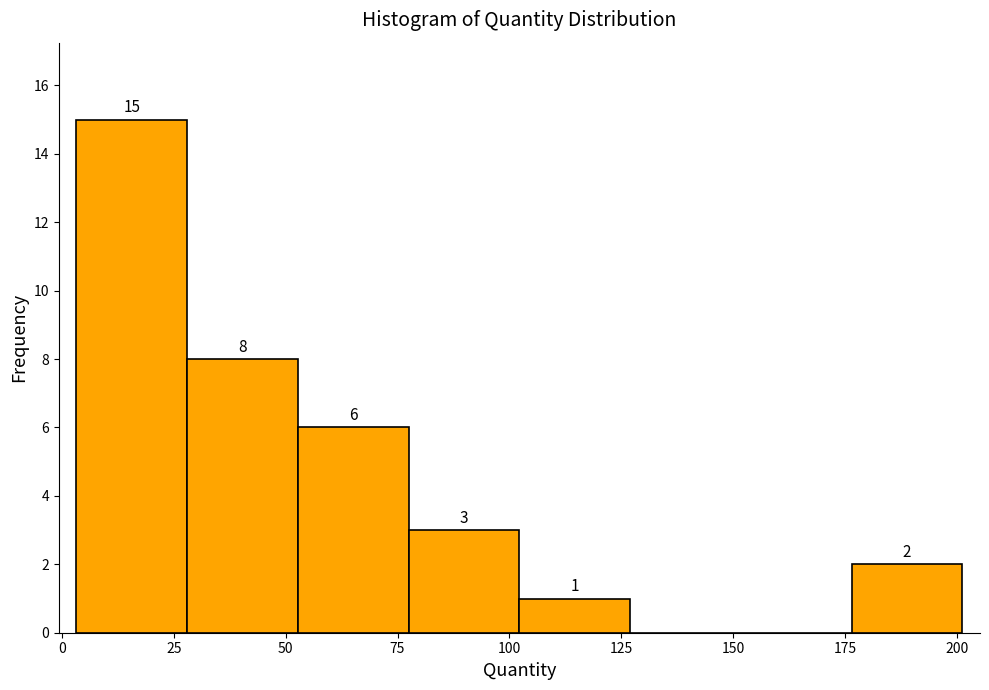

Over which range of the x-axis is the bar tallest?

5 to 30